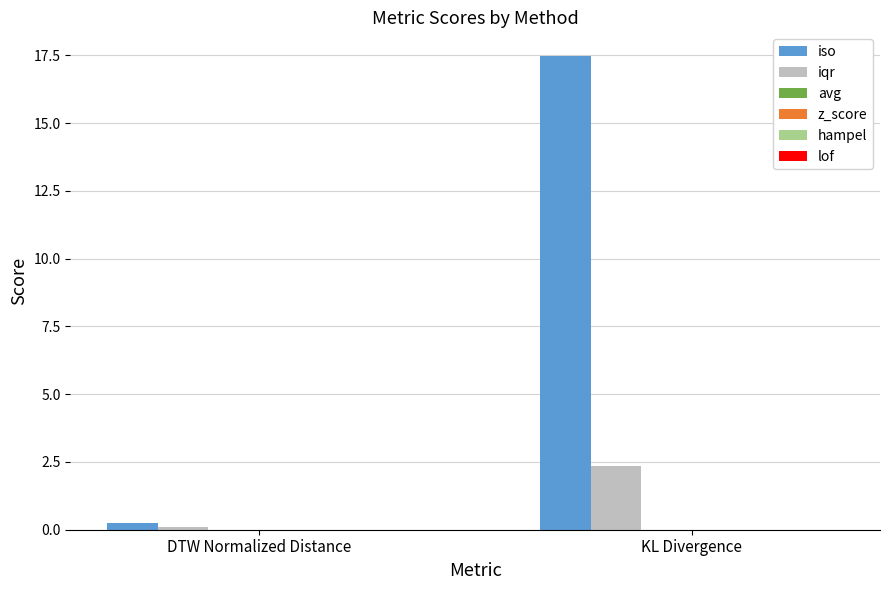

True or false: iqr has a value of 2.3 at KL Divergence.

True